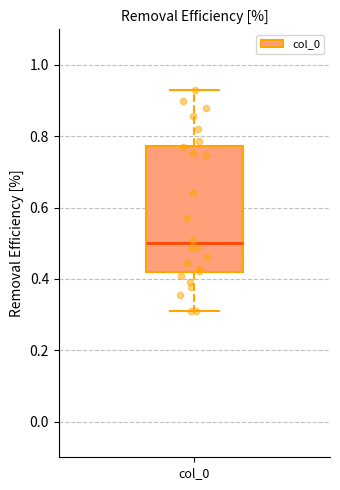

Read this box plot against the y-axis: the position of the median line, the range covered by the box, and the ends of both whiskers. The values are not printed on the chart, so give them approximately, as read against the axis.

median 0.50, box 0.42 to 0.78, whiskers 0.30 to 0.94